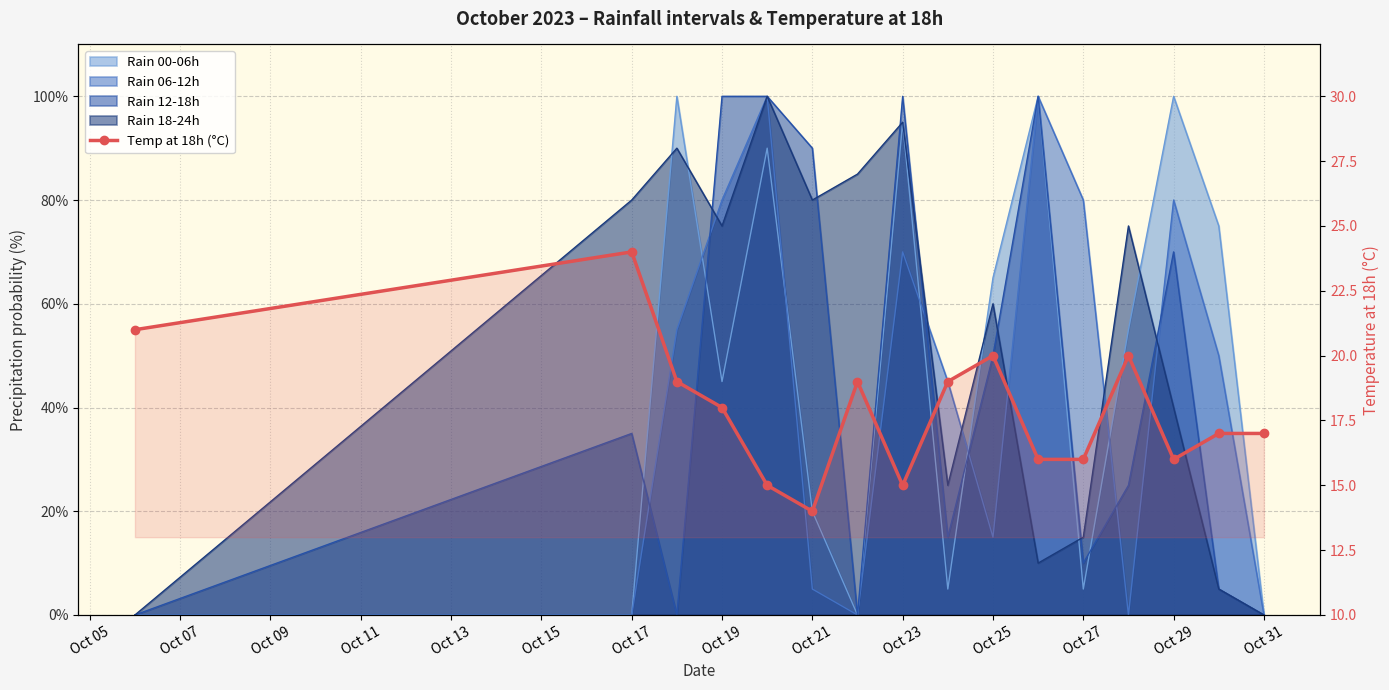

What is the maximum value shown in the chart?

24